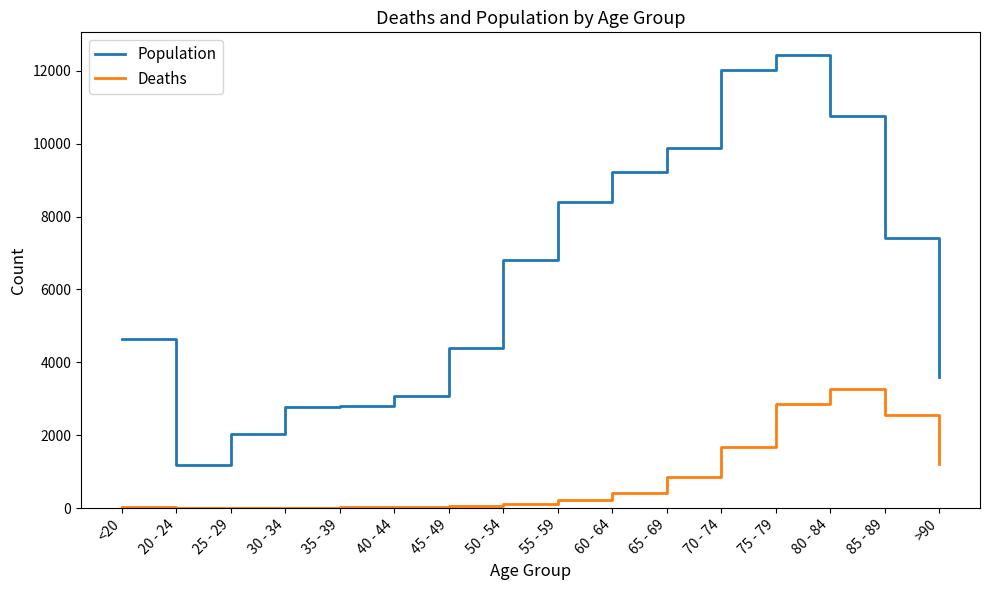

True or false: Population and Deaths intersect in this chart.

False